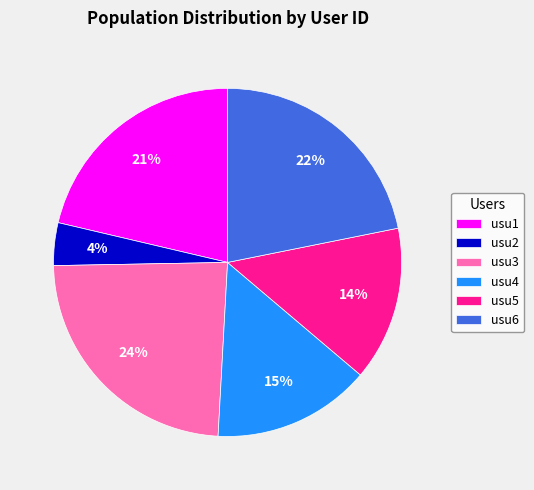

To the nearest percent, what is the difference between the largest and smallest slice percentages?

20%